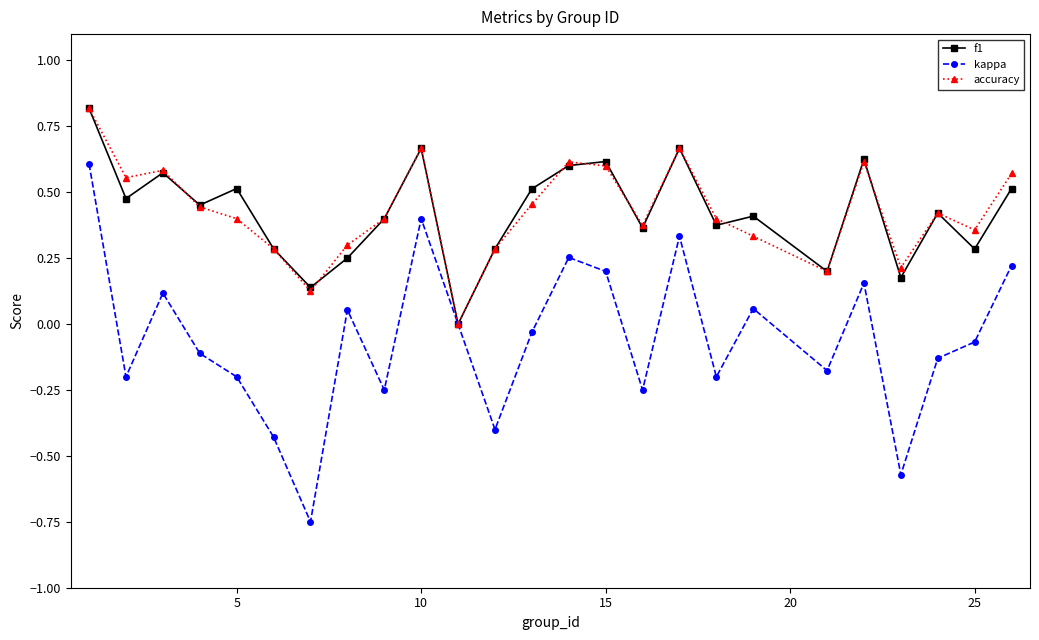

What is the sum of all kappa values?

-1.4